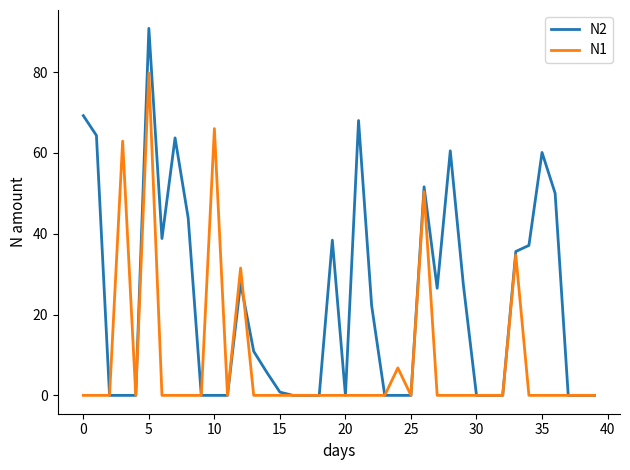

What is the maximum value for N1?

79.7